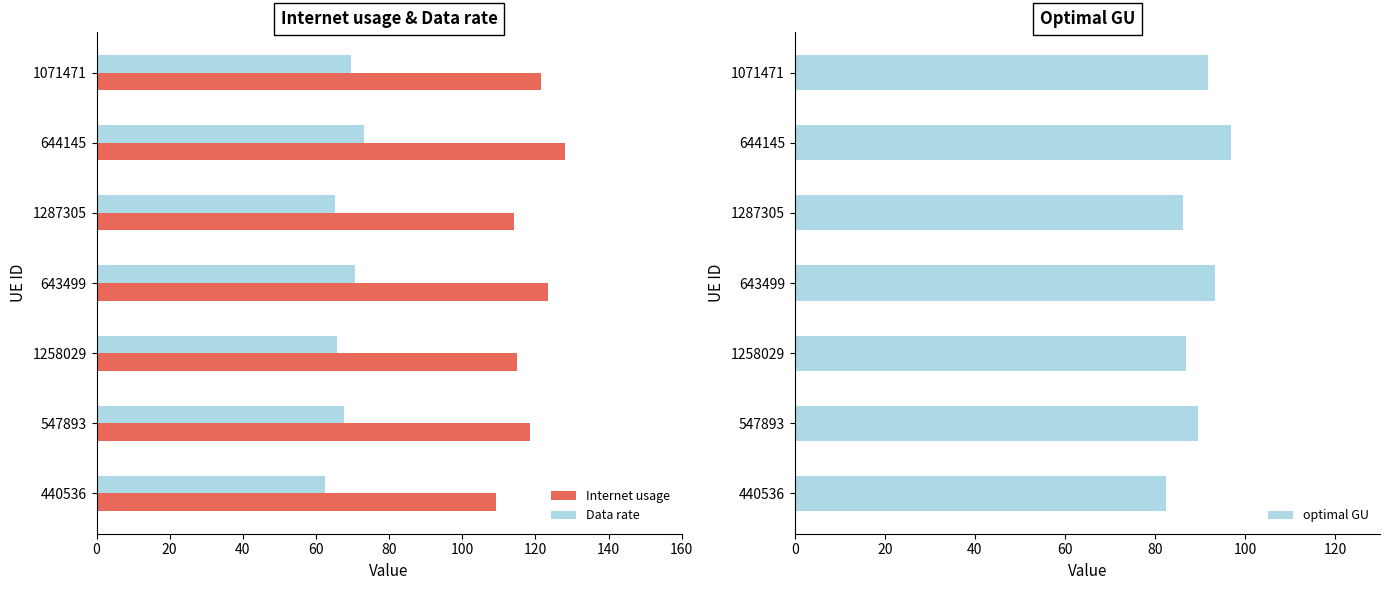

How many distinct data groups are displayed?

3